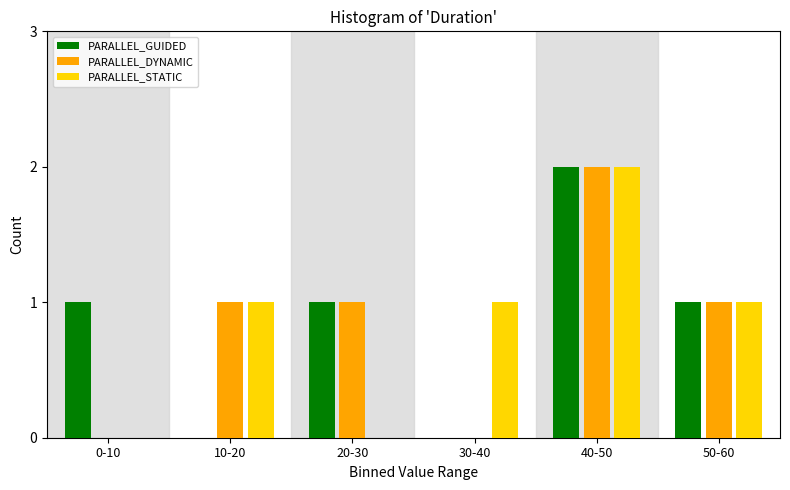

Reading right to left, list all the values displayed in this chart.

PARALLEL_GUIDED: 50-60=1	40-50=2	30-40=0	20-30=1	10-20=0	0-10=1
PARALLEL_DYNAMIC: 50-60=1	40-50=2	30-40=0	20-30=1	10-20=1	0-10=0
PARALLEL_STATIC: 50-60=1	40-50=2	30-40=1	20-30=0	10-20=1	0-10=0